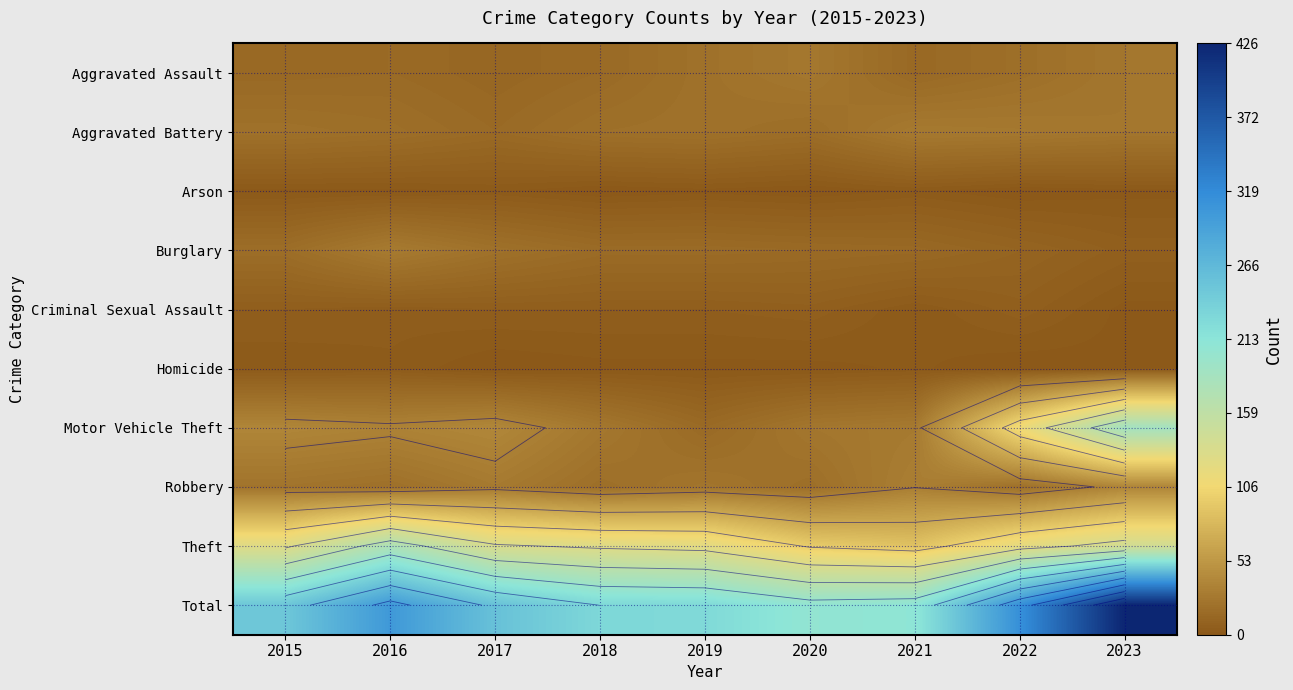

What is the maximum value shown in the chart?

426